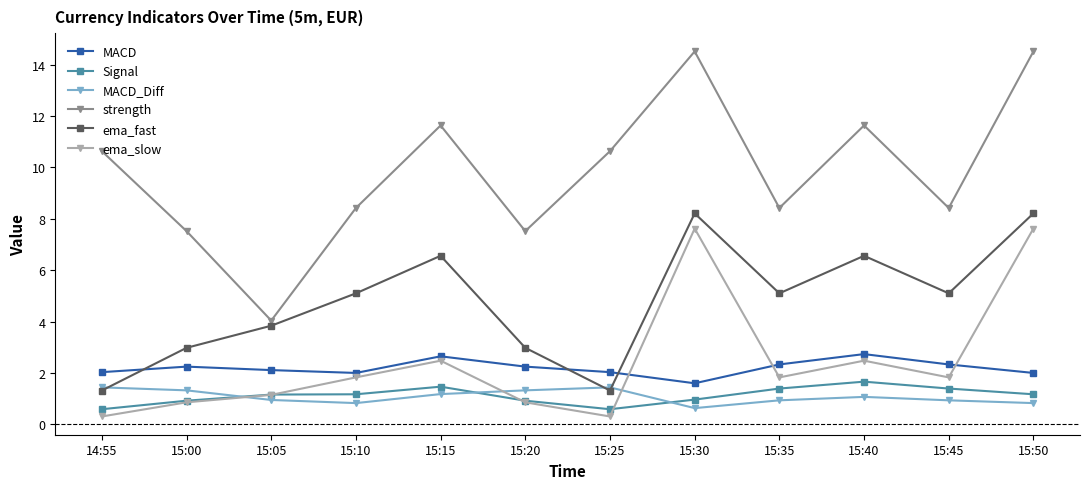

What position from the left is 15:50?

12